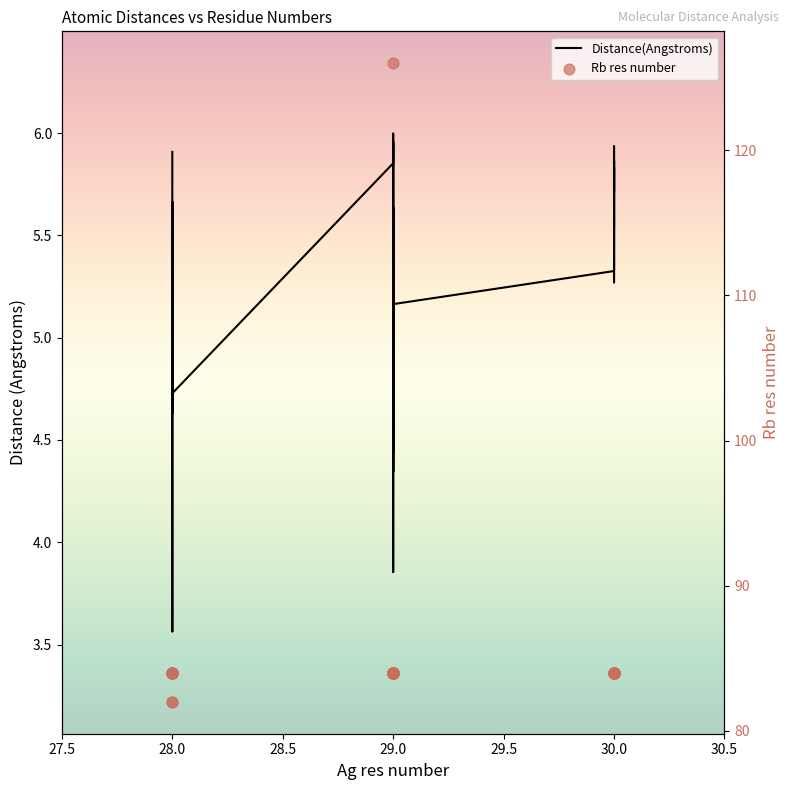

What are all the series names shown in the legend?

Distance(Angstroms), Rb res number